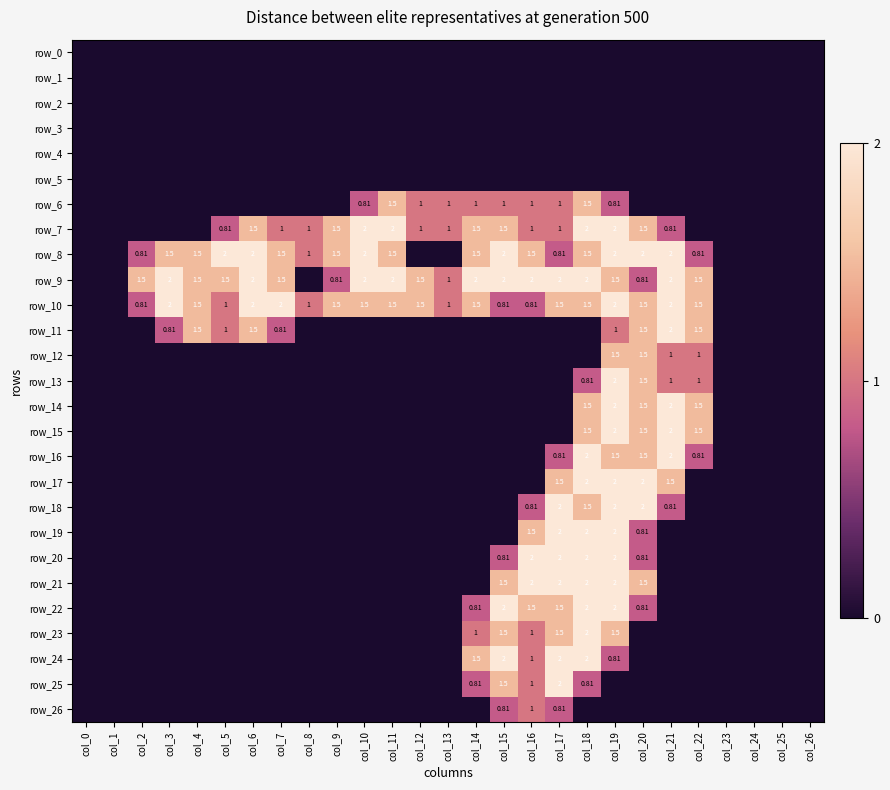

What is the total value across all series at col_22?

11.1